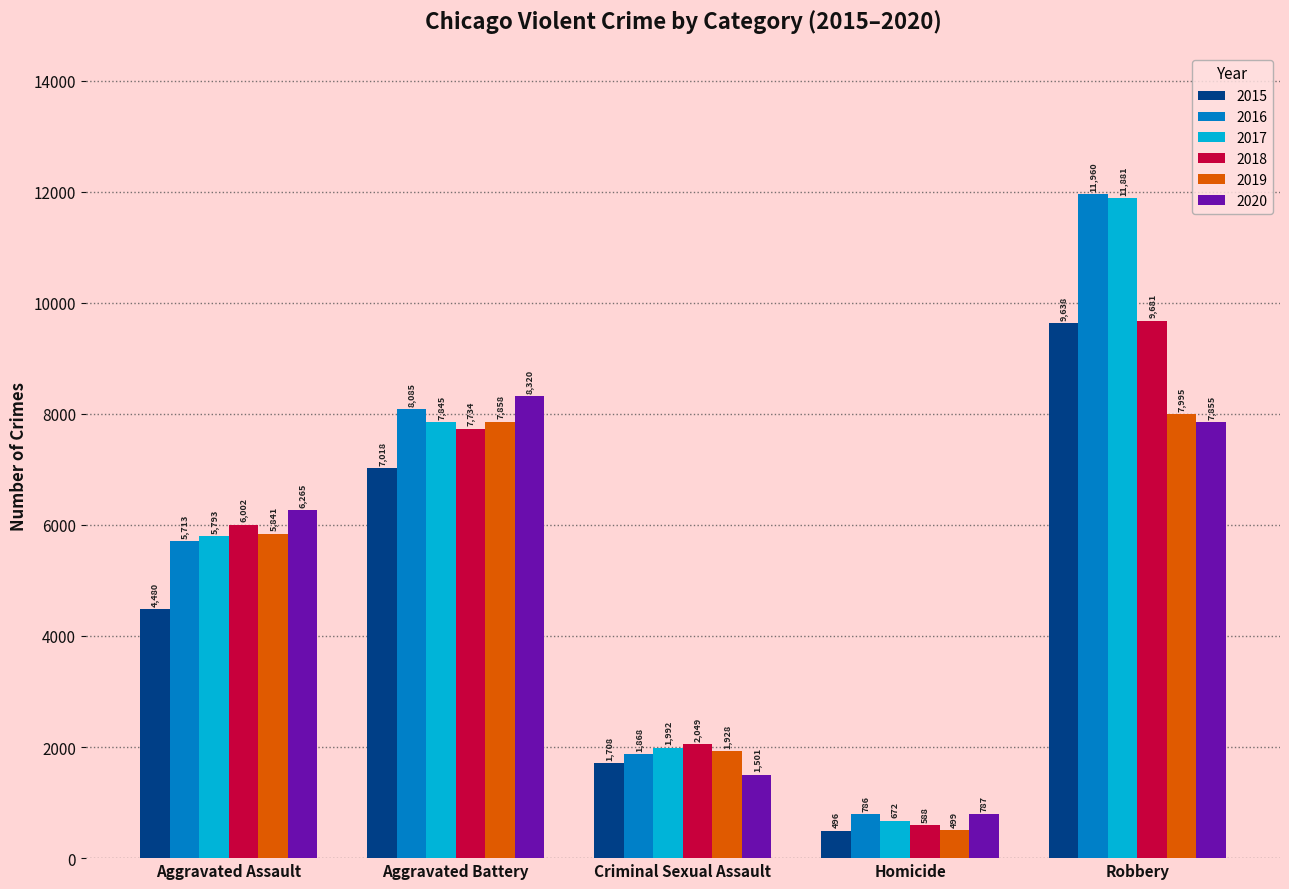

What is the sum of the 2018 values at Aggravated Battery and Homicide?

8322